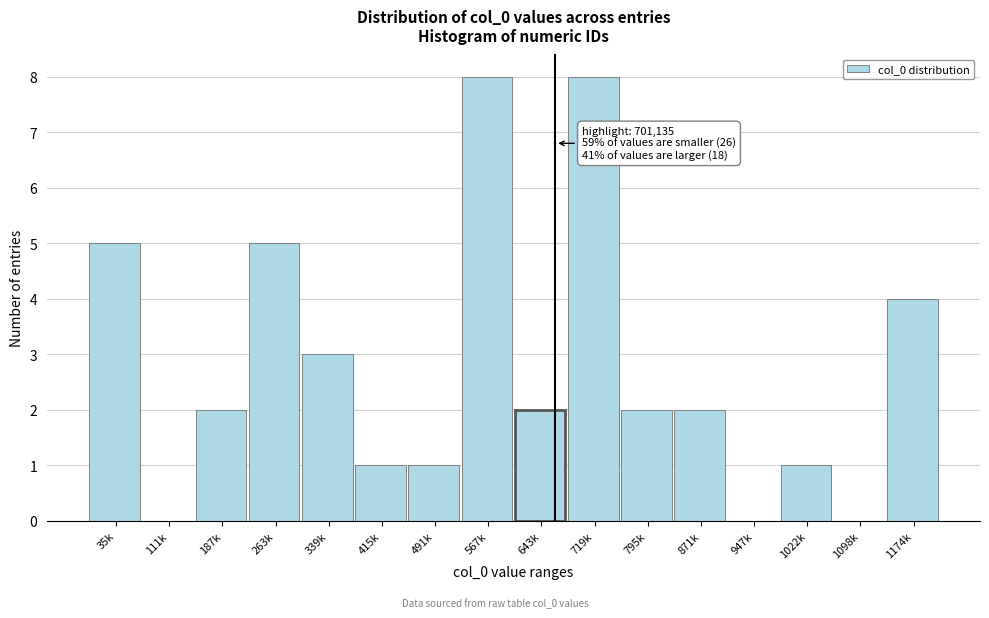

Reading right to left, transcribe all the data shown in this chart.

1174k=4	1098k=0	1022k=1	947k=0	871k=2	795k=2	719k=8	643k=2	567k=8	491k=1	415k=1	339k=3	263k=5	187k=2	111k=0	35k=5